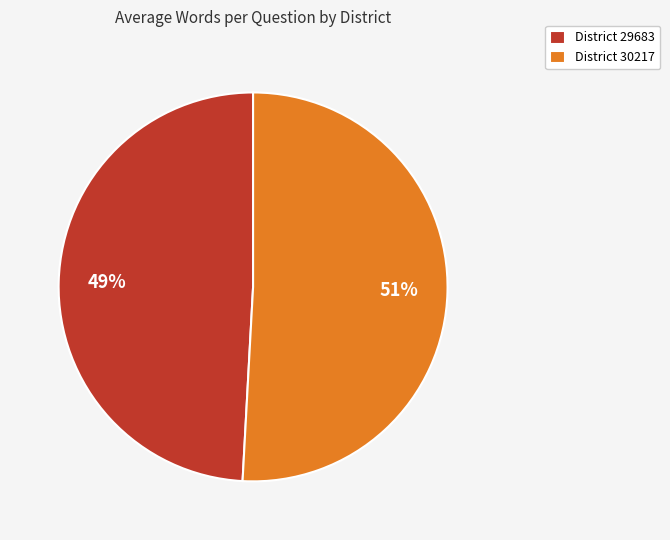

True or false: District 30217 accounts for 43% of the total.

False